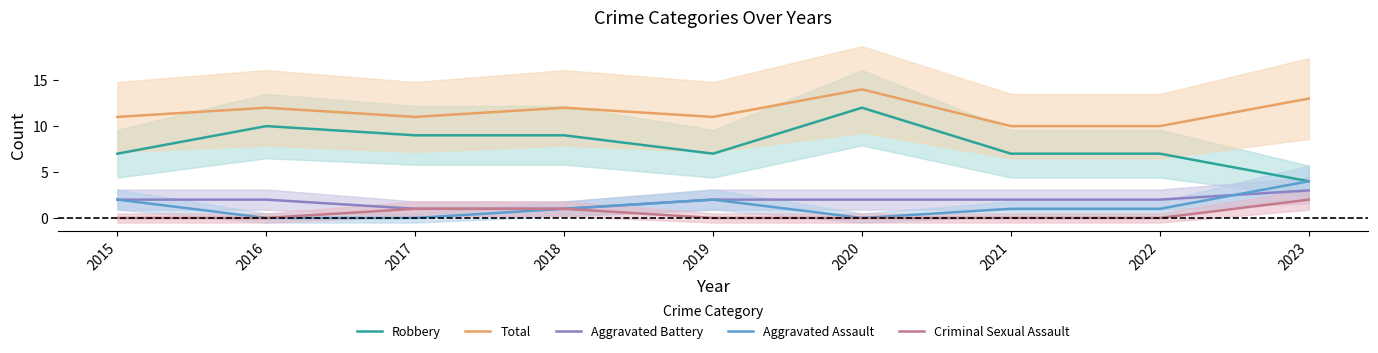

True or false: Aggravated Assault and Robbery cross at least once.

False